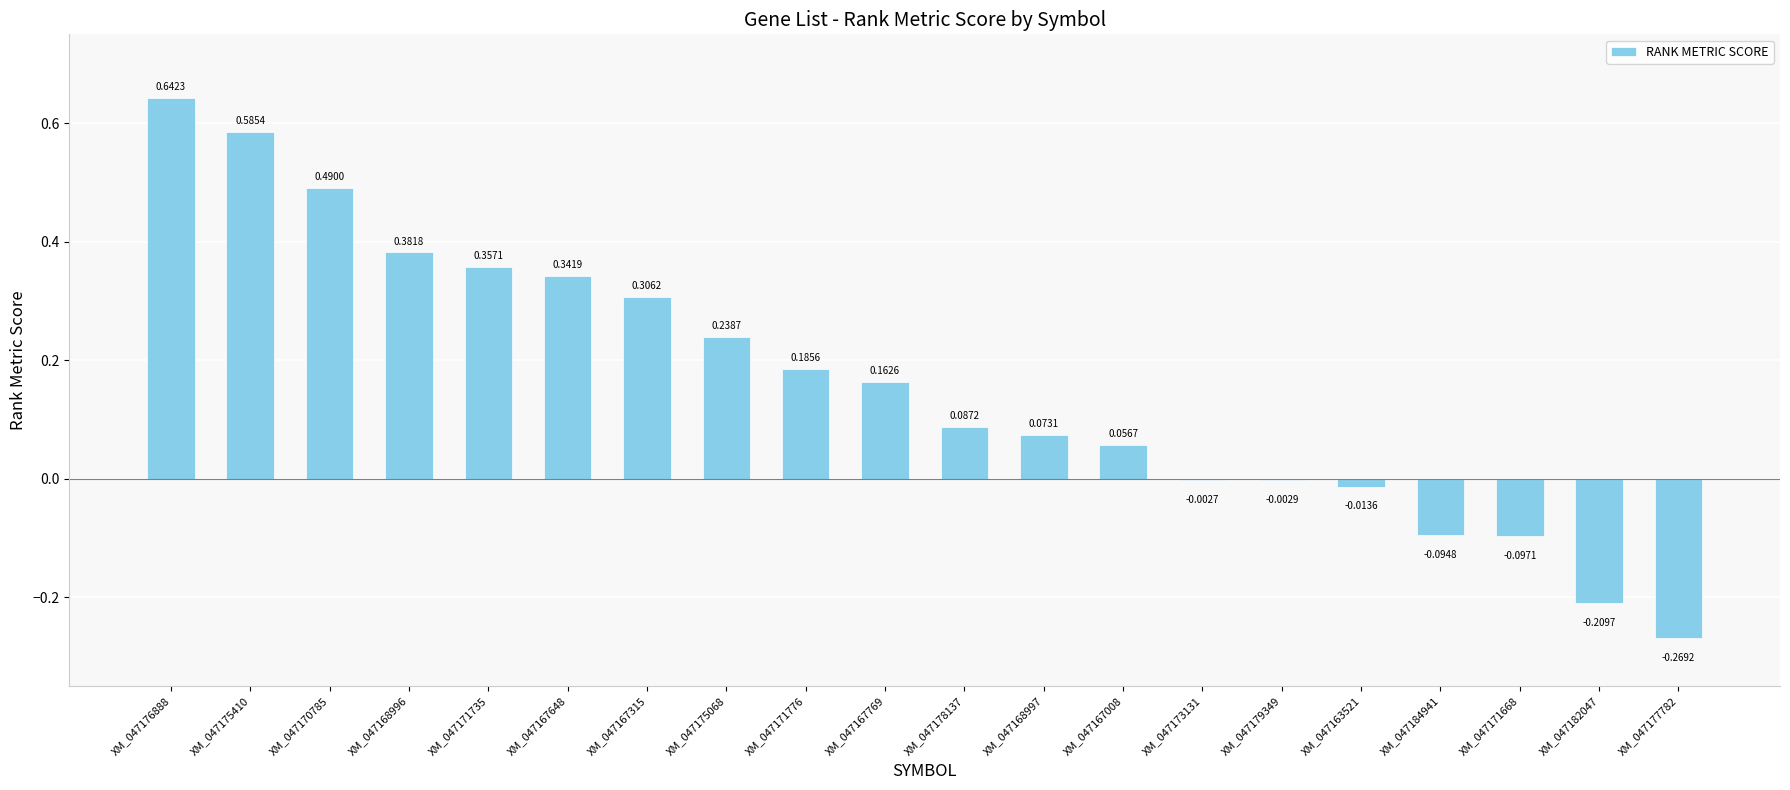

How many series are shown in this chart?

1